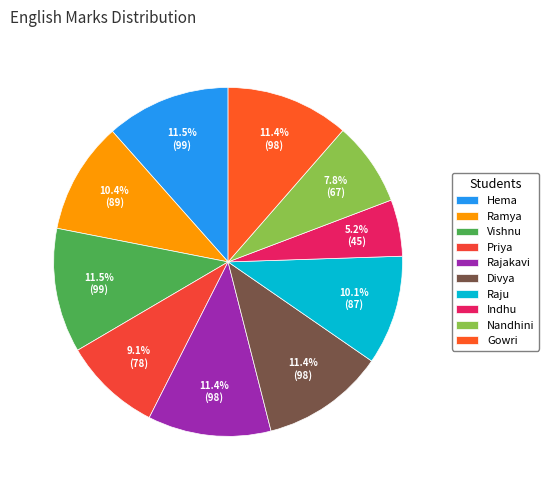

What is the total percentage of Nandhini and Ramya?

18.2%